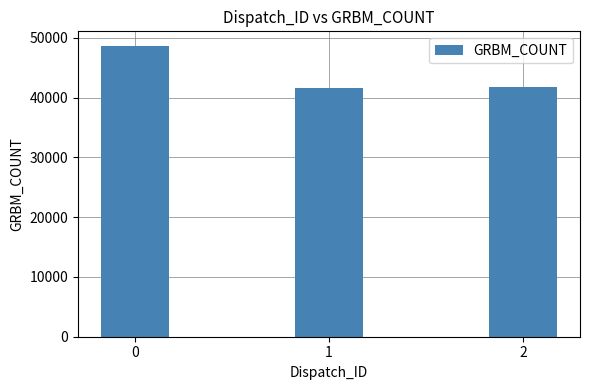

What is the change in value from 0 to 2?

-6907